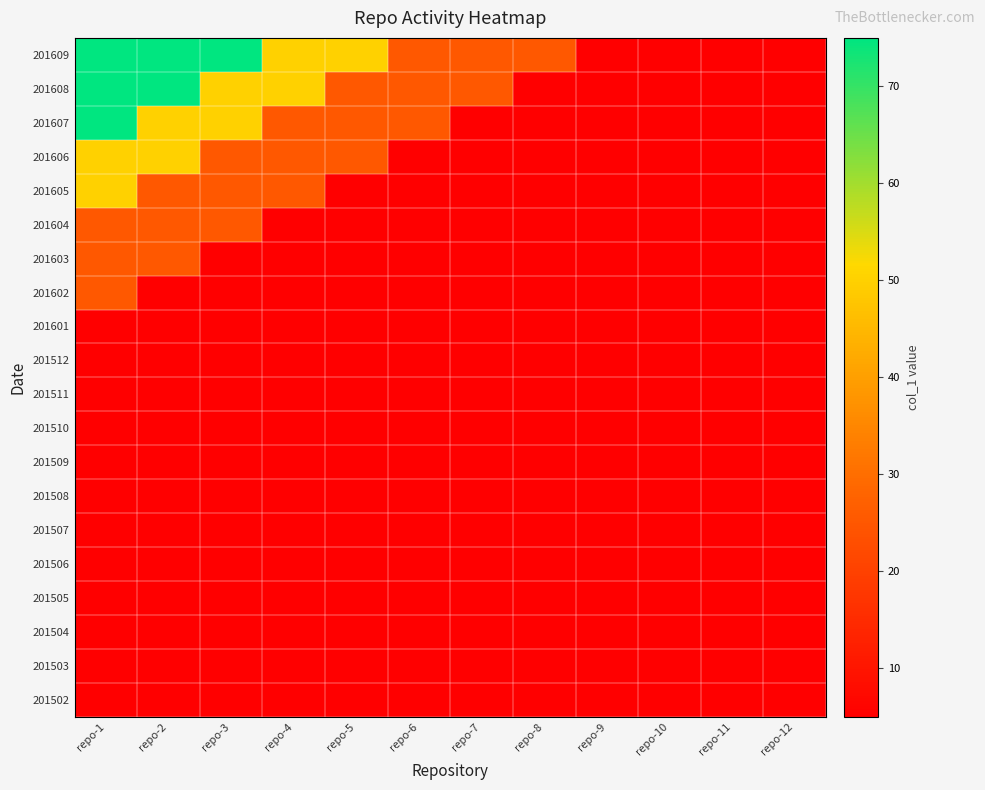

List the series in order of their peak value, lowest first.

201502, 201503, 201504, 201505, 201506, 201507, 201508, 201509, 201510, 201511, 201512, 201601, 201602, 201603, 201604, 201605, 201606, 201607, 201608, 201609